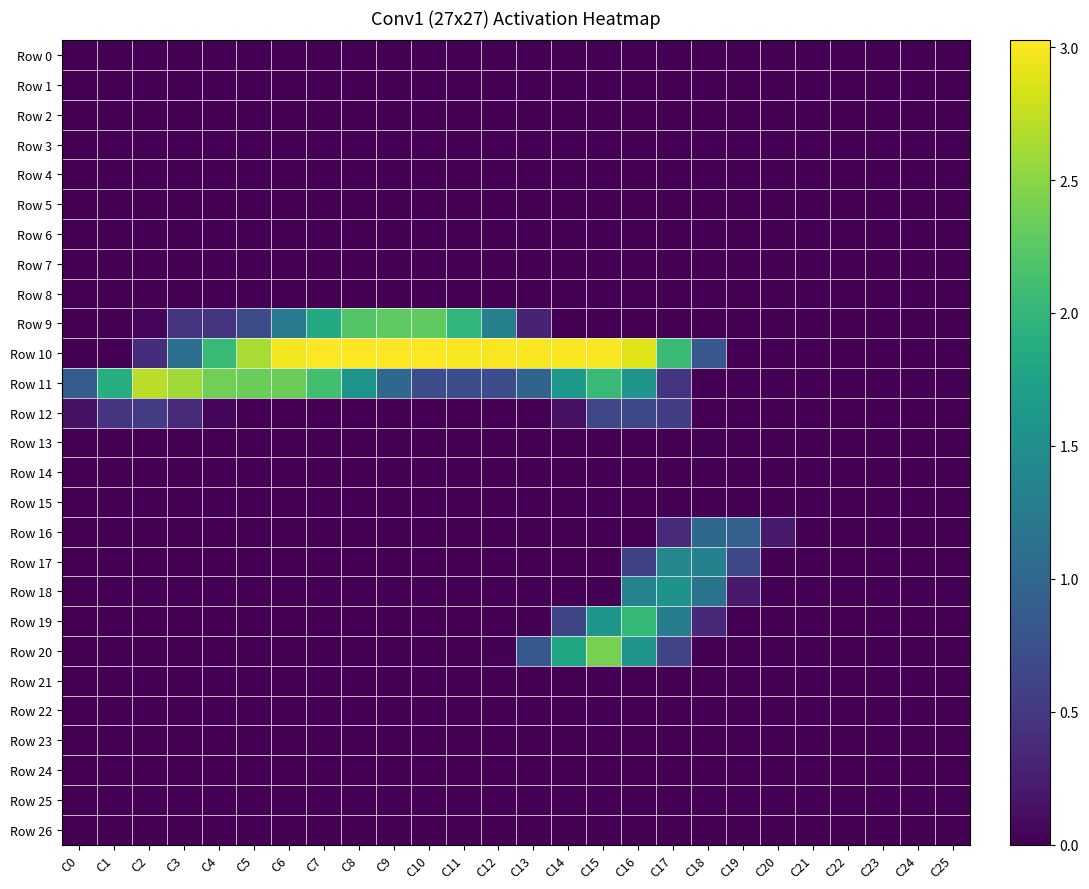

Reading right to left, transcribe all the data shown in this chart.

Row 0: C25=0.0	C24=0.0	C23=0.0	C22=0.0	C21=0.0	C20=0.0	C19=0.0	C18=0.0	C17=0.0	C16=0.0	C15=0.0	C14=0.0	C13=0.0	C12=0.0	C11=0.0	C10=0.0	C9=0.0	C8=0.0	C7=0.0	C6=0.0	C5=0.0	C4=0.0	C3=0.0	C2=0.0	C1=0.0	C0=0.0
Row 1: C25=0.0	C24=0.0	C23=0.0	C22=0.0	C21=0.0	C20=0.0	C19=0.0	C18=0.0	C17=0.0	C16=0.0	C15=0.0	C14=0.0	C13=0.0	C12=0.0	C11=0.0	C10=0.0	C9=0.0	C8=0.0	C7=0.0	C6=0.0	C5=0.0	C4=0.0	C3=0.0	C2=0.0	C1=0.0	C0=0.0
Row 2: C25=0.0	C24=0.0	C23=0.0	C22=0.0	C21=0.0	C20=0.0	C19=0.0	C18=0.0	C17=0.0	C16=0.0	C15=0.0	C14=0.0	C13=0.0	C12=0.0	C11=0.0	C10=0.0	C9=0.0	C8=0.0	C7=0.0	C6=0.0	C5=0.0	C4=0.0	C3=0.0	C2=0.0	C1=0.0	C0=0.0
Row 3: C25=0.0	C24=0.0	C23=0.0	C22=0.0	C21=0.0	C20=0.0	C19=0.0	C18=0.0	C17=0.0	C16=0.0	C15=0.0	C14=0.0	C13=0.0	C12=0.0	C11=0.0	C10=0.0	C9=0.0	C8=0.0	C7=0.0	C6=0.0	C5=0.0	C4=0.0	C3=0.0	C2=0.0	C1=0.0	C0=0.0
Row 4: C25=0.0	C24=0.0	C23=0.0	C22=0.0	C21=0.0	C20=0.0	C19=0.0	C18=0.0	C17=0.0	C16=0.0	C15=0.0	C14=0.0	C13=0.0	C12=0.0	C11=0.0	C10=0.0	C9=0.0	C8=0.0	C7=0.0	C6=0.0	C5=0.0	C4=0.0	C3=0.0	C2=0.0	C1=0.0	C0=0.0
Row 5: C25=0.0	C24=0.0	C23=0.0	C22=0.0	C21=0.0	C20=0.0	C19=0.0	C18=0.0	C17=0.0	C16=0.0	C15=0.0	C14=0.0	C13=0.0	C12=0.0	C11=0.0	C10=0.0	C9=0.0	C8=0.0	C7=0.0	C6=0.0	C5=0.0	C4=0.0	C3=0.0	C2=0.0	C1=0.0	C0=0.0
Row 6: C25=0.0	C24=0.0	C23=0.0	C22=0.0	C21=0.0	C20=0.0	C19=0.0	C18=0.0	C17=0.0	C16=0.0	C15=0.0	C14=0.0	C13=0.0	C12=0.0	C11=0.0	C10=0.0	C9=0.0	C8=0.0	C7=0.0	C6=0.0	C5=0.0	C4=0.0	C3=0.0	C2=0.0	C1=0.0	C0=0.0
Row 7: C25=0.0	C24=0.0	C23=0.0	C22=0.0	C21=0.0	C20=0.0	C19=0.0	C18=0.0	C17=0.0	C16=0.0	C15=0.0	C14=0.0	C13=0.0	C12=0.0	C11=0.0	C10=0.0	C9=0.0	C8=0.0	C7=0.0	C6=0.0	C5=0.0	C4=0.0	C3=0.0	C2=0.0	C1=0.0	C0=0.0
Row 8: C25=0.0	C24=0.0	C23=0.0	C22=0.0	C21=0.0	C20=0.0	C19=0.0	C18=0.0	C17=0.0	C16=0.0	C15=0.0	C14=0.0	C13=0.0	C12=0.0	C11=0.0	C10=0.0	C9=0.0	C8=0.0	C7=0.0	C6=0.0	C5=0.0	C4=0.0	C3=0.0	C2=0.0	C1=0.0	C0=0.0
Row 9: C25=0.0	C24=0.0	C23=0.0	C22=0.0	C21=0.0	C20=0.0	C19=0.0	C18=0.0	C17=0.0	C16=0.0	C15=0.0	C14=0.0	C13=0.3	C12=1.3	C11=2.0	C10=2.3	C9=2.3	C8=2.2	C7=1.9	C6=1.2	C5=0.7	C4=0.5	C3=0.5	C2=0.1	C1=0.0	C0=0.0
Row 10: C25=0.0	C24=0.0	C23=0.0	C22=0.0	C21=0.0	C20=0.0	C19=0.0	C18=0.8	C17=2.1	C16=2.9	C15=3.0	C14=3.0	C13=3.0	C12=3.0	C11=3.0	C10=3.0	C9=3.0	C8=3.0	C7=3.0	C6=3.0	C5=2.6	C4=2.1	C3=1.1	C2=0.4	C1=0.0	C0=0.0
Row 11: C25=0.0	C24=0.0	C23=0.0	C22=0.0	C21=0.0	C20=0.0	C19=0.0	C18=0.0	C17=0.5	C16=1.6	C15=2.0	C14=1.6	C13=1.0	C12=0.7	C11=0.7	C10=0.7	C9=1.0	C8=1.6	C7=2.1	C6=2.3	C5=2.3	C4=2.4	C3=2.6	C2=2.7	C1=1.9	C0=0.9
Row 12: C25=0.0	C24=0.0	C23=0.0	C22=0.0	C21=0.0	C20=0.0	C19=0.0	C18=0.0	C17=0.6	C16=0.7	C15=0.6	C14=0.1	C13=0.0	C12=0.0	C11=0.0	C10=0.0	C9=0.0	C8=0.0	C7=0.0	C6=0.0	C5=0.0	C4=0.1	C3=0.4	C2=0.5	C1=0.5	C0=0.1
Row 13: C25=0.0	C24=0.0	C23=0.0	C22=0.0	C21=0.0	C20=0.0	C19=0.0	C18=0.0	C17=0.0	C16=0.0	C15=0.0	C14=0.0	C13=0.0	C12=0.0	C11=0.0	C10=0.0	C9=0.0	C8=0.0	C7=0.0	C6=0.0	C5=0.0	C4=0.0	C3=0.0	C2=0.0	C1=0.0	C0=0.0
Row 14: C25=0.0	C24=0.0	C23=0.0	C22=0.0	C21=0.0	C20=0.0	C19=0.0	C18=0.0	C17=0.0	C16=0.0	C15=0.0	C14=0.0	C13=0.0	C12=0.0	C11=0.0	C10=0.0	C9=0.0	C8=0.0	C7=0.0	C6=0.0	C5=0.0	C4=0.0	C3=0.0	C2=0.0	C1=0.0	C0=0.0
Row 15: C25=0.0	C24=0.0	C23=0.0	C22=0.0	C21=0.0	C20=0.0	C19=0.0	C18=0.0	C17=0.0	C16=0.0	C15=0.0	C14=0.0	C13=0.0	C12=0.0	C11=0.0	C10=0.0	C9=0.0	C8=0.0	C7=0.0	C6=0.0	C5=0.0	C4=0.0	C3=0.0	C2=0.0	C1=0.0	C0=0.0
Row 16: C25=0.0	C24=0.0	C23=0.0	C22=0.0	C21=0.0	C20=0.2	C19=0.9	C18=1.0	C17=0.4	C16=0.0	C15=0.0	C14=0.0	C13=0.0	C12=0.0	C11=0.0	C10=0.0	C9=0.0	C8=0.0	C7=0.0	C6=0.0	C5=0.0	C4=0.0	C3=0.0	C2=0.0	C1=0.0	C0=0.0
Row 17: C25=0.0	C24=0.0	C23=0.0	C22=0.0	C21=0.0	C20=0.0	C19=0.7	C18=1.3	C17=1.4	C16=0.6	C15=0.0	C14=0.0	C13=0.0	C12=0.0	C11=0.0	C10=0.0	C9=0.0	C8=0.0	C7=0.0	C6=0.0	C5=0.0	C4=0.0	C3=0.0	C2=0.0	C1=0.0	C0=0.0
Row 18: C25=0.0	C24=0.0	C23=0.0	C22=0.0	C21=0.0	C20=0.0	C19=0.2	C18=1.2	C17=1.6	C16=1.3	C15=0.0	C14=0.0	C13=0.0	C12=0.0	C11=0.0	C10=0.0	C9=0.0	C8=0.0	C7=0.0	C6=0.0	C5=0.0	C4=0.0	C3=0.0	C2=0.0	C1=0.0	C0=0.0
Row 19: C25=0.0	C24=0.0	C23=0.0	C22=0.0	C21=0.0	C20=0.0	C19=0.0	C18=0.3	C17=1.3	C16=2.0	C15=1.6	C14=0.6	C13=0.0	C12=0.0	C11=0.0	C10=0.0	C9=0.0	C8=0.0	C7=0.0	C6=0.0	C5=0.0	C4=0.0	C3=0.0	C2=0.0	C1=0.0	C0=0.0
Row 20: C25=0.0	C24=0.0	C23=0.0	C22=0.0	C21=0.0	C20=0.0	C19=0.0	C18=0.0	C17=0.6	C16=1.6	C15=2.4	C14=1.8	C13=0.8	C12=0.0	C11=0.0	C10=0.0	C9=0.0	C8=0.0	C7=0.0	C6=0.0	C5=0.0	C4=0.0	C3=0.0	C2=0.0	C1=0.0	C0=0.0
Row 21: C25=0.0	C24=0.0	C23=0.0	C22=0.0	C21=0.0	C20=0.0	C19=0.0	C18=0.0	C17=0.0	C16=0.0	C15=0.0	C14=0.0	C13=0.0	C12=0.0	C11=0.0	C10=0.0	C9=0.0	C8=0.0	C7=0.0	C6=0.0	C5=0.0	C4=0.0	C3=0.0	C2=0.0	C1=0.0	C0=0.0
Row 22: C25=0.0	C24=0.0	C23=0.0	C22=0.0	C21=0.0	C20=0.0	C19=0.0	C18=0.0	C17=0.0	C16=0.0	C15=0.0	C14=0.0	C13=0.0	C12=0.0	C11=0.0	C10=0.0	C9=0.0	C8=0.0	C7=0.0	C6=0.0	C5=0.0	C4=0.0	C3=0.0	C2=0.0	C1=0.0	C0=0.0
Row 23: C25=0.0	C24=0.0	C23=0.0	C22=0.0	C21=0.0	C20=0.0	C19=0.0	C18=0.0	C17=0.0	C16=0.0	C15=0.0	C14=0.0	C13=0.0	C12=0.0	C11=0.0	C10=0.0	C9=0.0	C8=0.0	C7=0.0	C6=0.0	C5=0.0	C4=0.0	C3=0.0	C2=0.0	C1=0.0	C0=0.0
Row 24: C25=0.0	C24=0.0	C23=0.0	C22=0.0	C21=0.0	C20=0.0	C19=0.0	C18=0.0	C17=0.0	C16=0.0	C15=0.0	C14=0.0	C13=0.0	C12=0.0	C11=0.0	C10=0.0	C9=0.0	C8=0.0	C7=0.0	C6=0.0	C5=0.0	C4=0.0	C3=0.0	C2=0.0	C1=0.0	C0=0.0
Row 25: C25=0.0	C24=0.0	C23=0.0	C22=0.0	C21=0.0	C20=0.0	C19=0.0	C18=0.0	C17=0.0	C16=0.0	C15=0.0	C14=0.0	C13=0.0	C12=0.0	C11=0.0	C10=0.0	C9=0.0	C8=0.0	C7=0.0	C6=0.0	C5=0.0	C4=0.0	C3=0.0	C2=0.0	C1=0.0	C0=0.0
Row 26: C25=0.0	C24=0.0	C23=0.0	C22=0.0	C21=0.0	C20=0.0	C19=0.0	C18=0.0	C17=0.0	C16=0.0	C15=0.0	C14=0.0	C13=0.0	C12=0.0	C11=0.0	C10=0.0	C9=0.0	C8=0.0	C7=0.0	C6=0.0	C5=0.0	C4=0.0	C3=0.0	C2=0.0	C1=0.0	C0=0.0